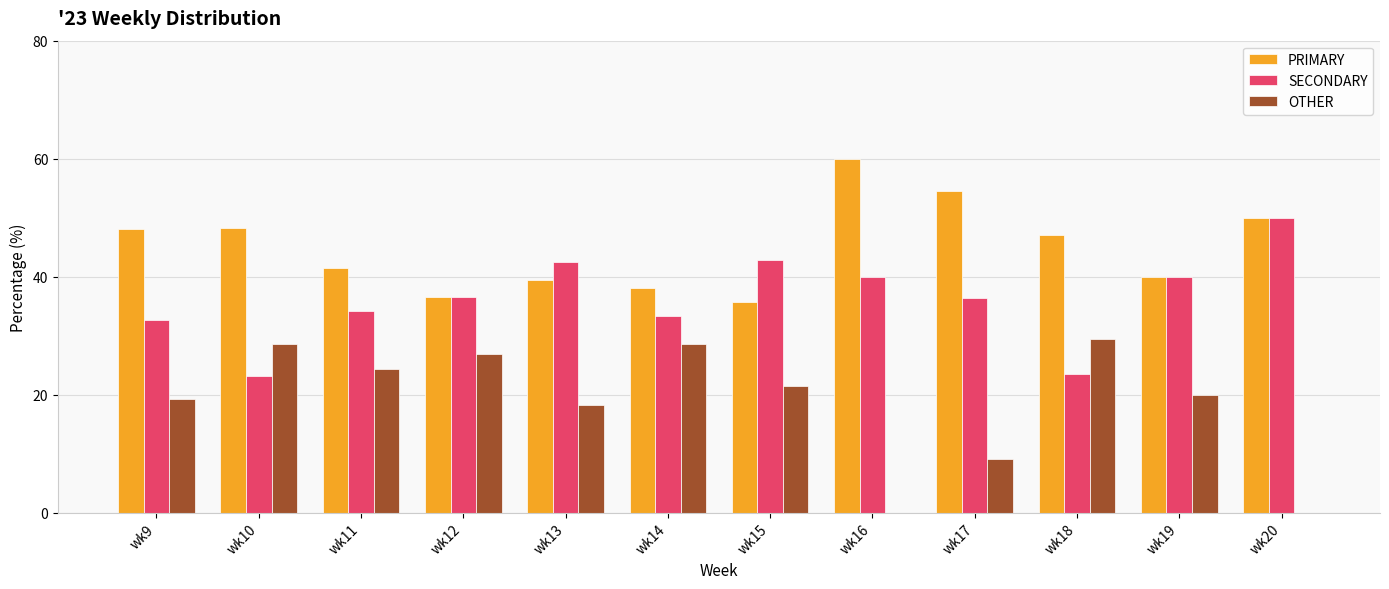

What is the sum of all OTHER values?

225.7